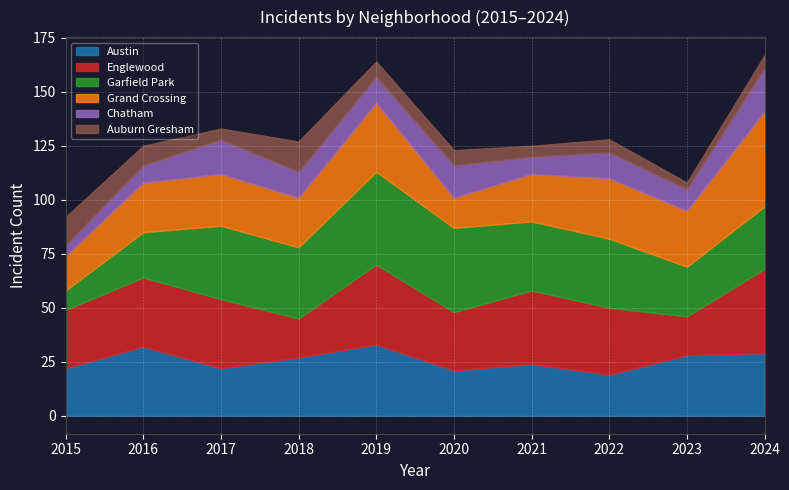

Rank the series at 2020 from highest to lowest value.

Garfield Park, Englewood, Austin, Chatham, Grand Crossing, Auburn Gresham